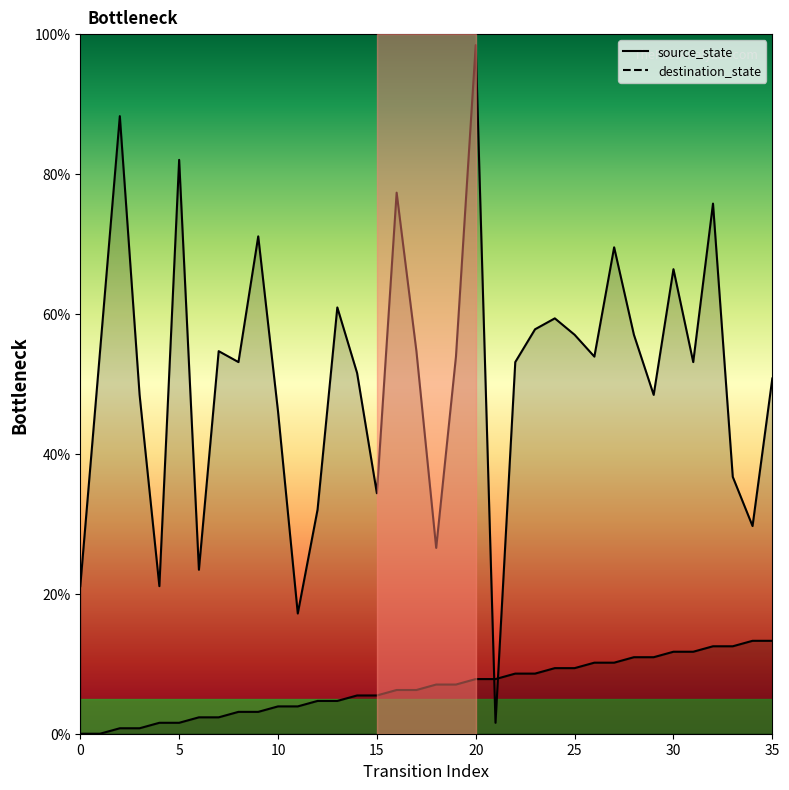

True or false: source_state has more than 2 interior local peaks.

False